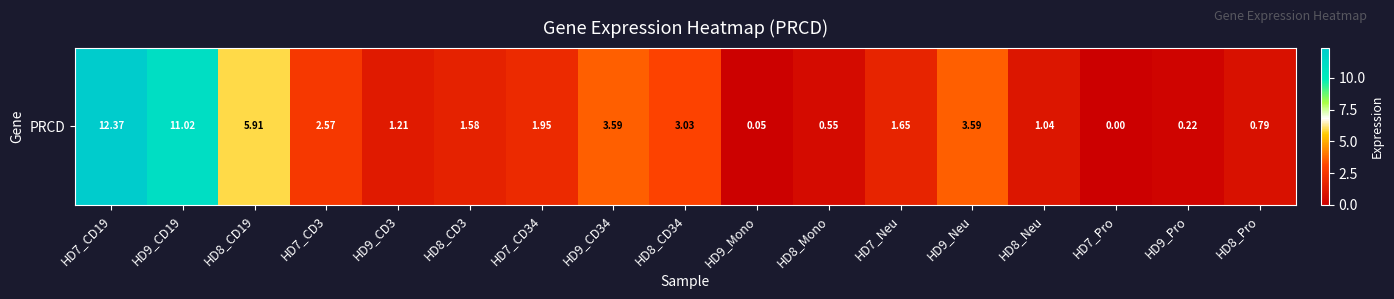

Reading left to right, transcribe all the data shown in this chart.

HD7_CD19=12.4	HD9_CD19=11.0	HD8_CD19=5.9	HD7_CD3=2.6	HD9_CD3=1.2	HD8_CD3=1.6	HD7_CD34=1.9	HD9_CD34=3.6	HD8_CD34=3.0	HD9_Mono=0.1	HD8_Mono=0.6	HD7_Neu=1.6	HD9_Neu=3.6	HD8_Neu=1.0	HD7_Pro=0.0	HD9_Pro=0.2	HD8_Pro=0.8